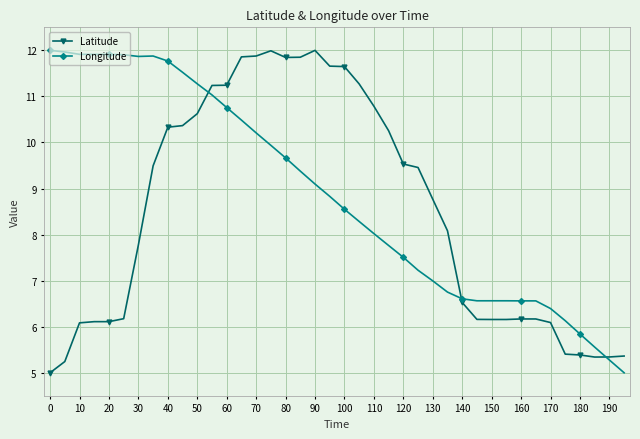

True or false: Latitude and Longitude intersect in this chart.

True